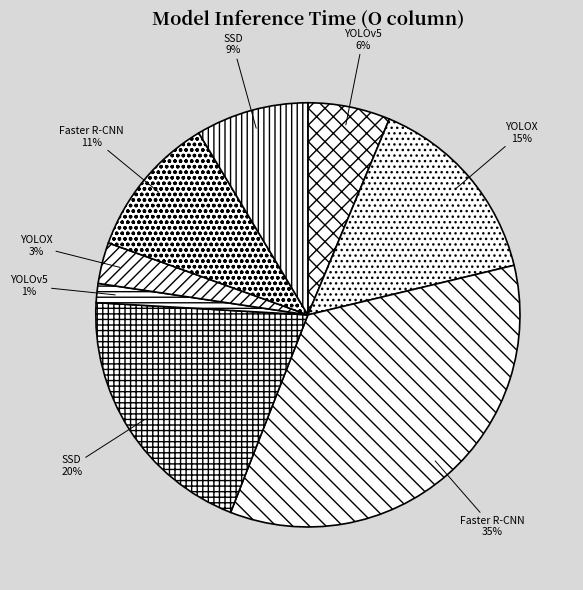

How many segments does this pie chart have?

8